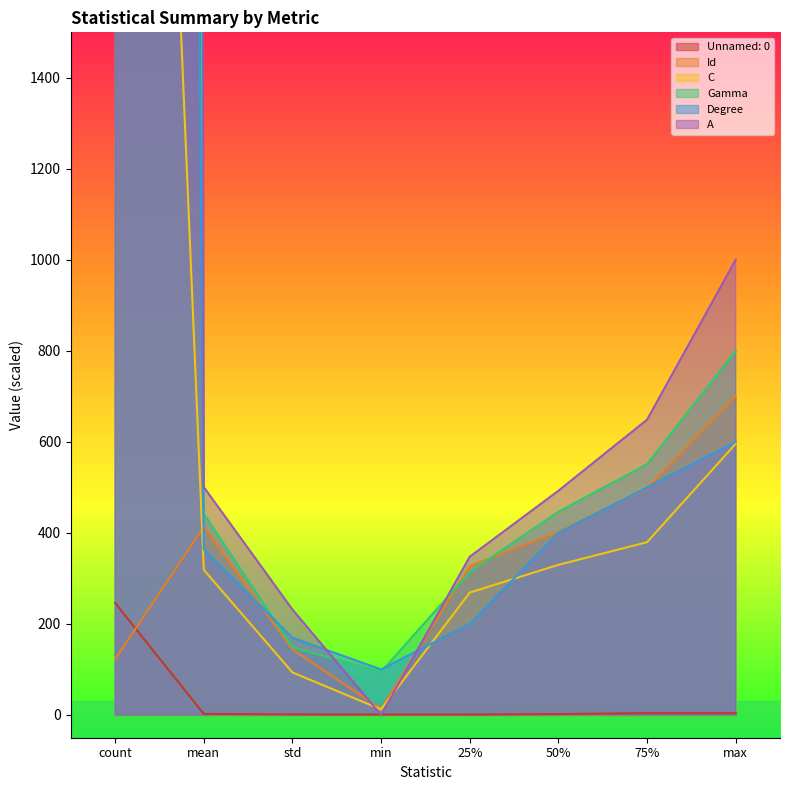

What is the difference between the maximum and second lowest values in the A series?

122768.4